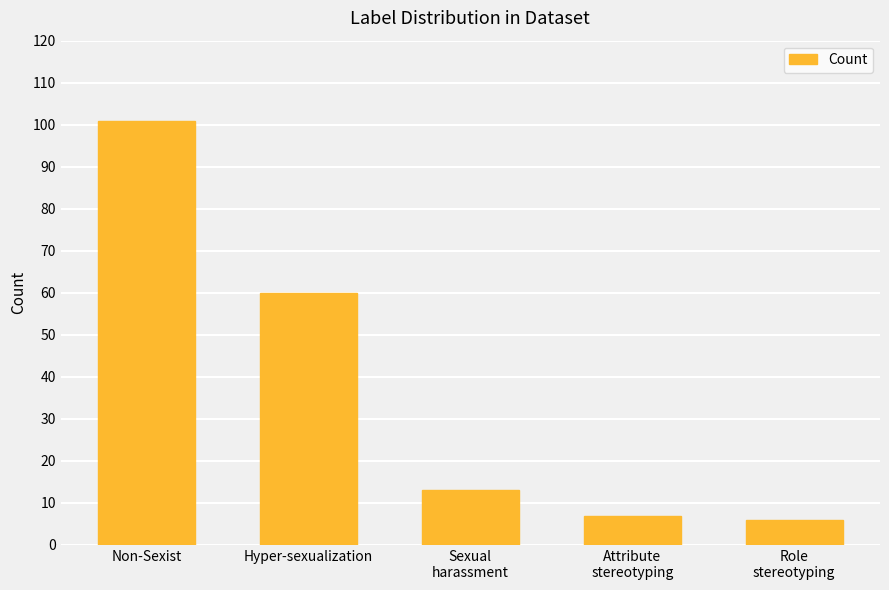

Where does the data first go above 13?

Non-Sexist